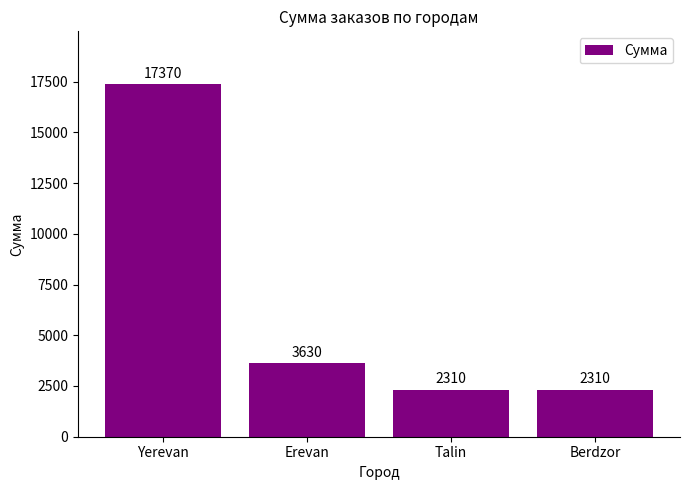

The chart shows a value of 4018 at Talin. True or false?

False